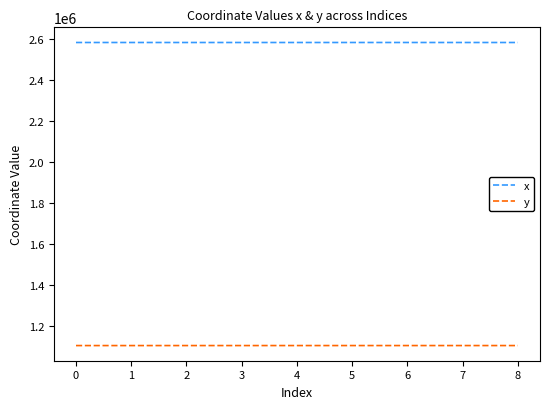

What is the spread (max minus min) of values at 7?

1479316.3